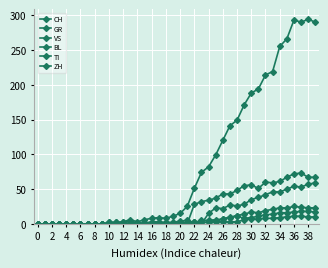

In ZH, how many points are higher than both neighbors (excluding endpoints)?

3